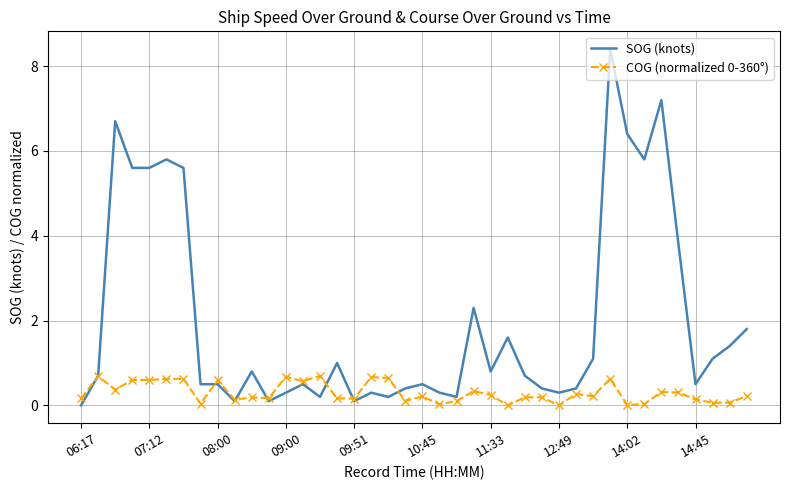

Which series has the widest spread of values?

SOG (knots)